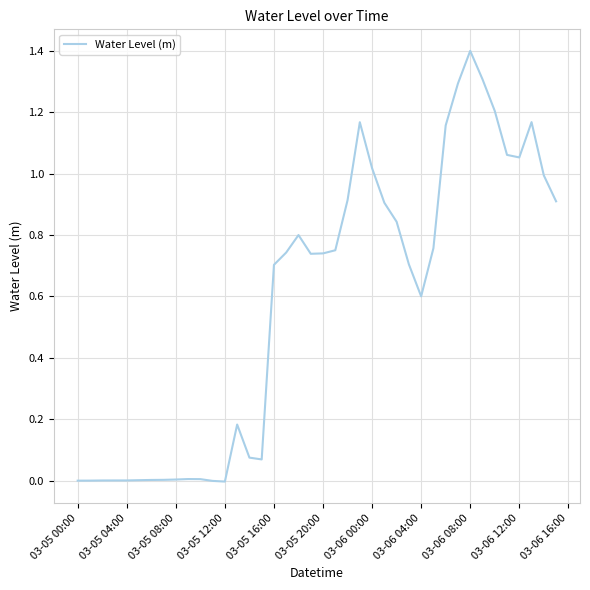

What is the greatest value displayed?

1.4